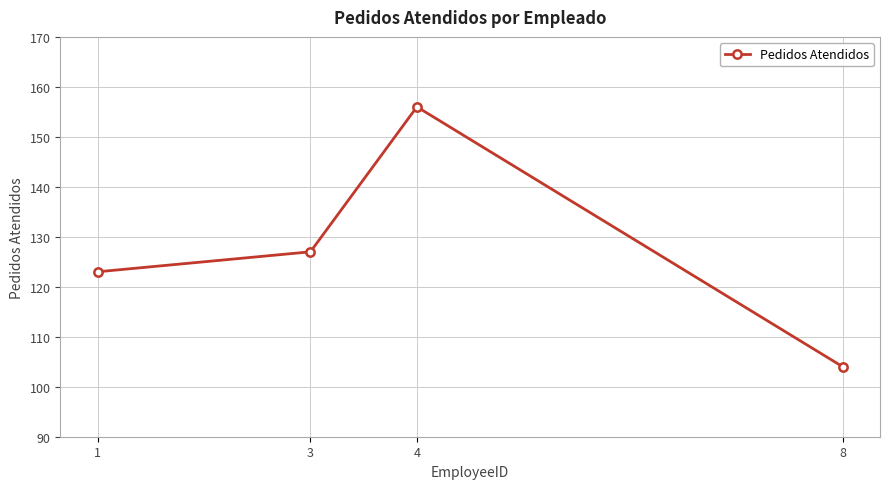

Does the chart have visible grid lines?

Yes